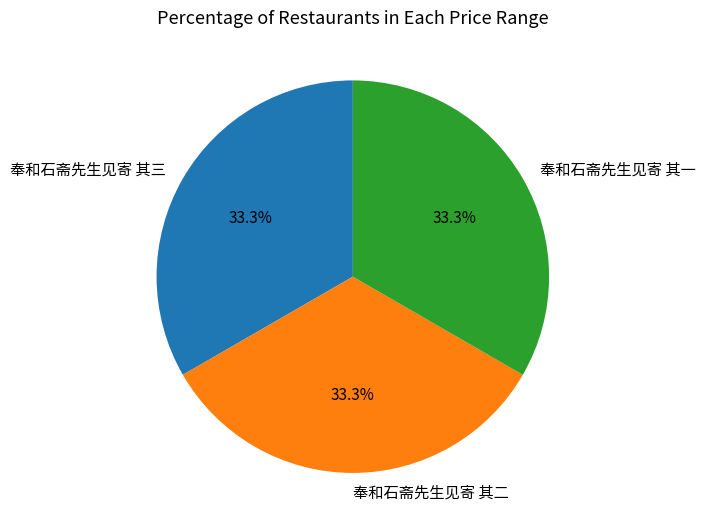

To the nearest percent, what percentage of the pie is 奉和石斋先生见寄 其二?

33%